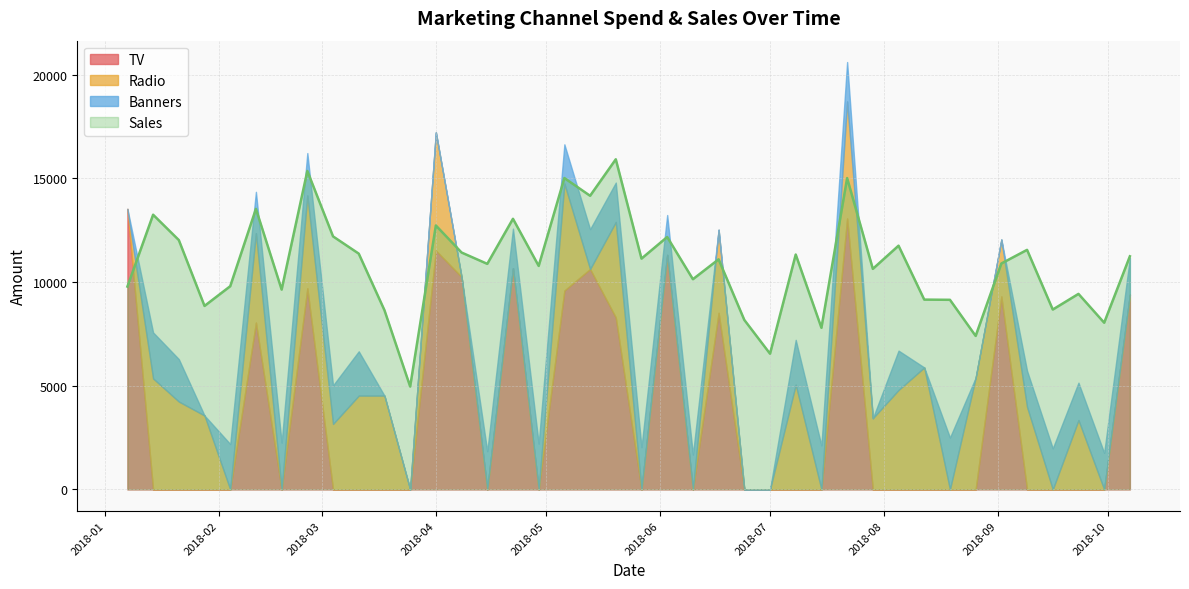

What is the sum of all TV values?

143799.3